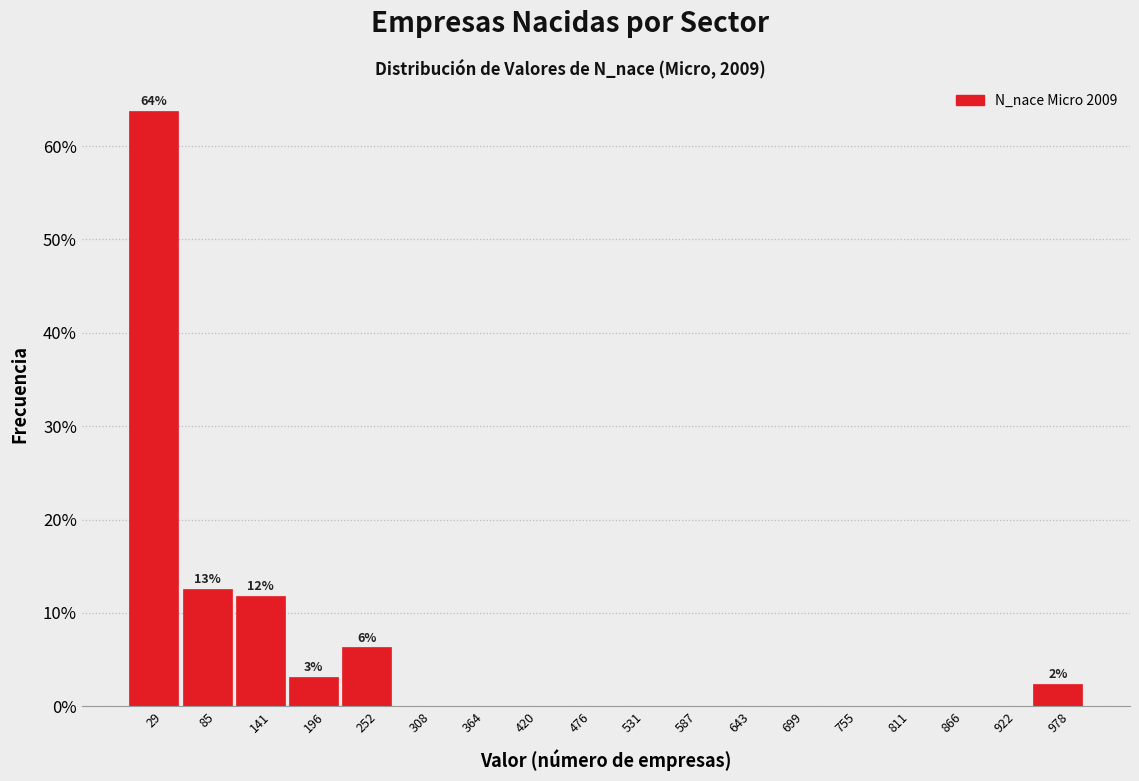

Over which range of the x-axis is the bar tallest?

0 to 60